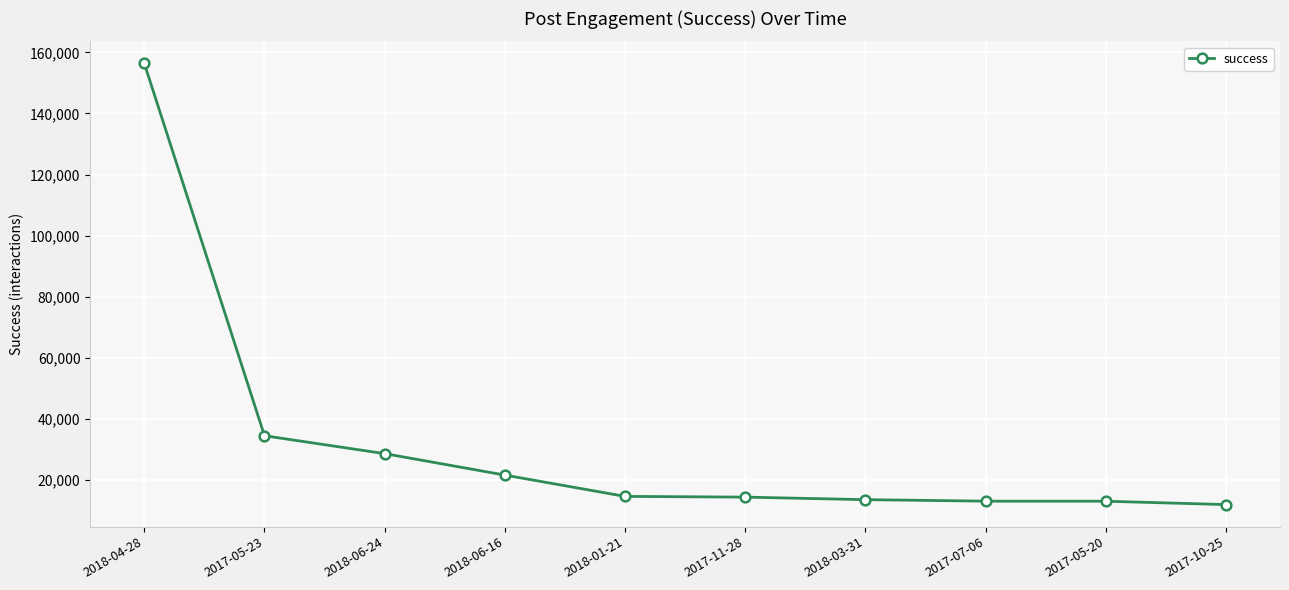

How many data points does each series have?

10